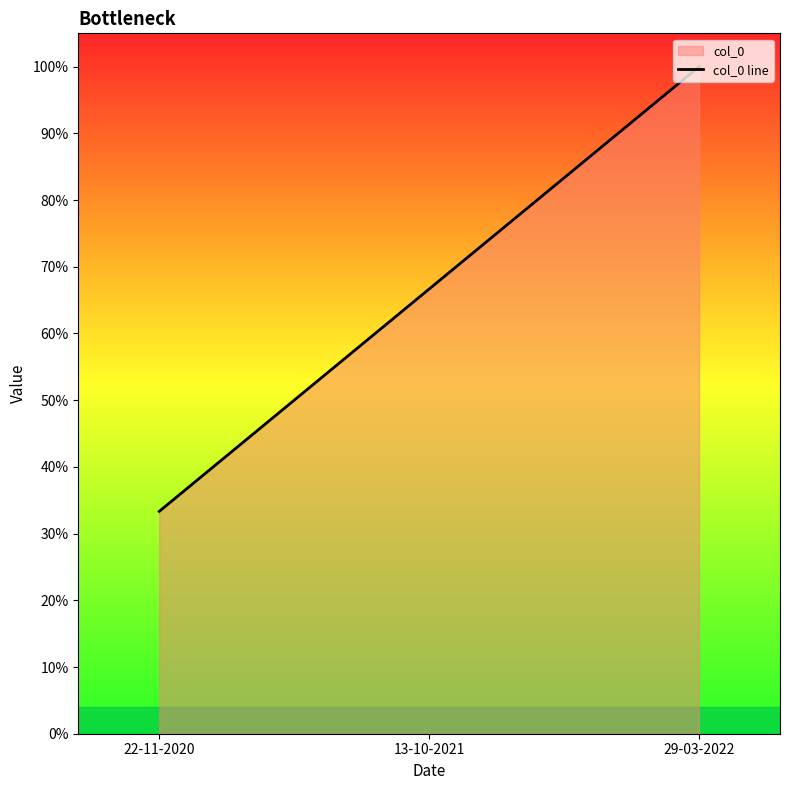

List the labels in order of value, smallest first.

22-11-2020, 13-10-2021, 29-03-2022